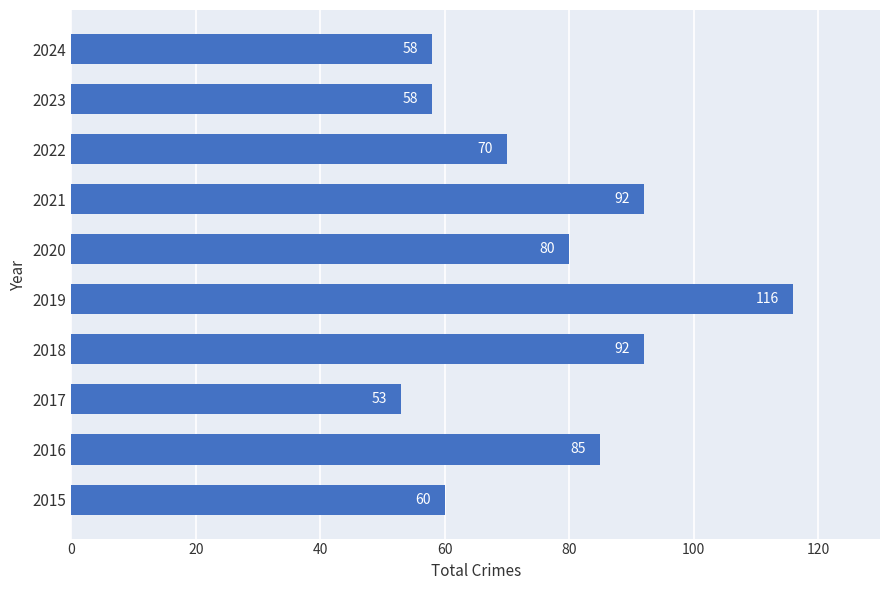

What is the average value?

76